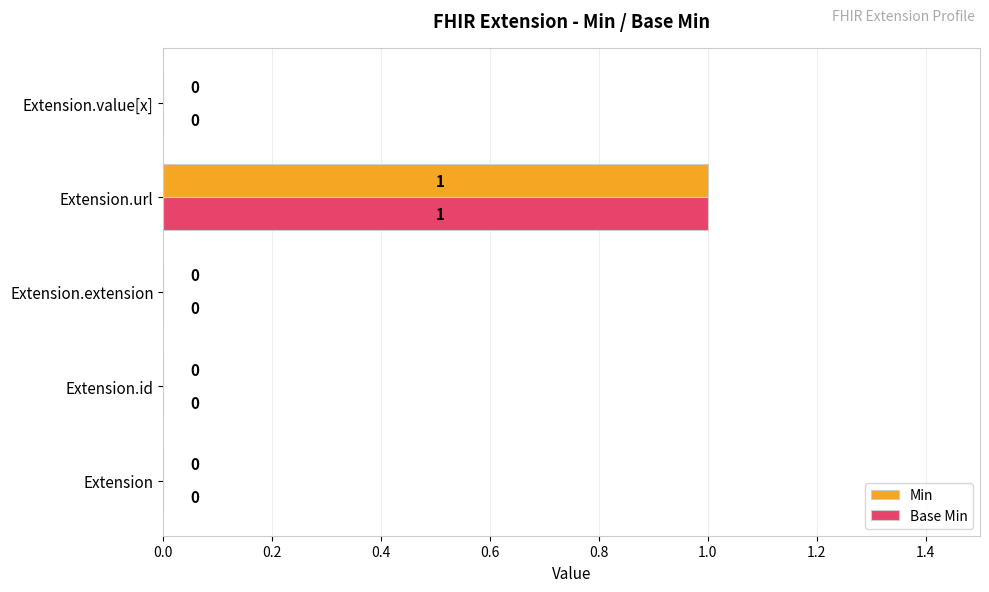

Is the value of Min at Extension.id greater than the value of Base Min at Extension.url?

No